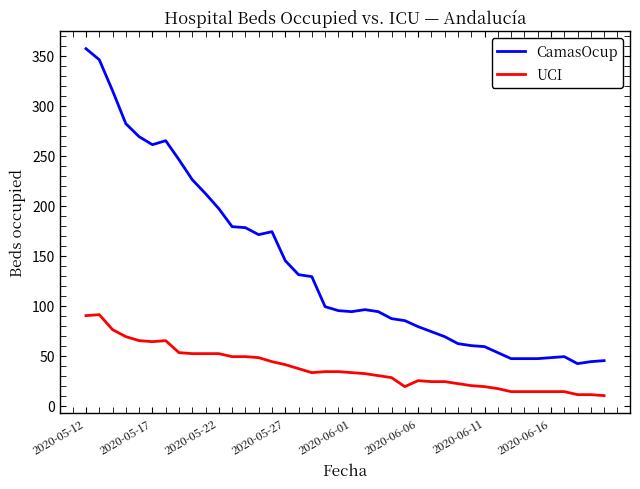

Which series has the widest spread of values?

CamasOcup